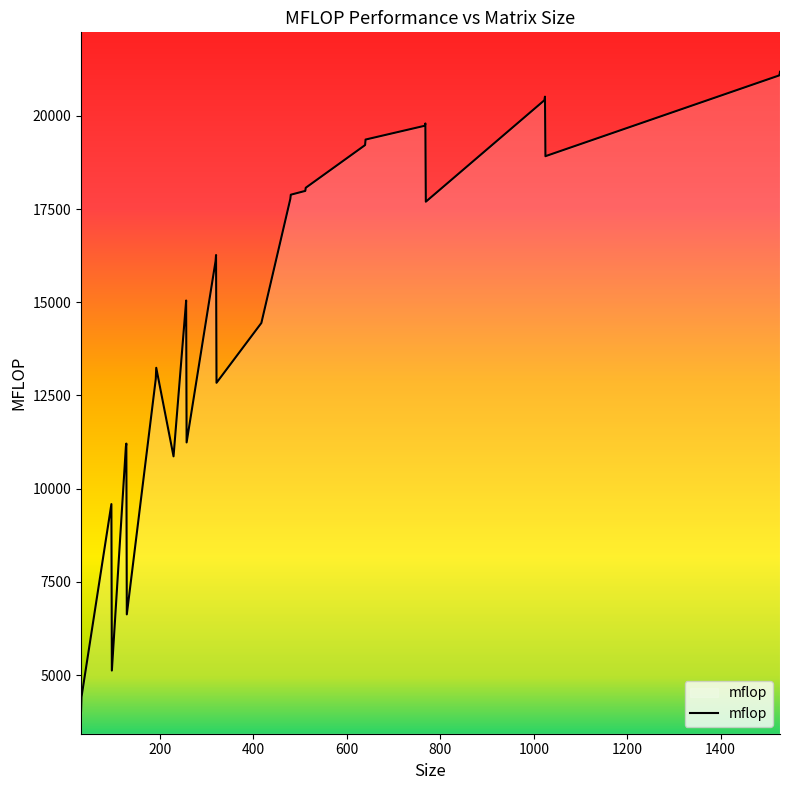

What is the minimum value shown in the chart?

4030.7